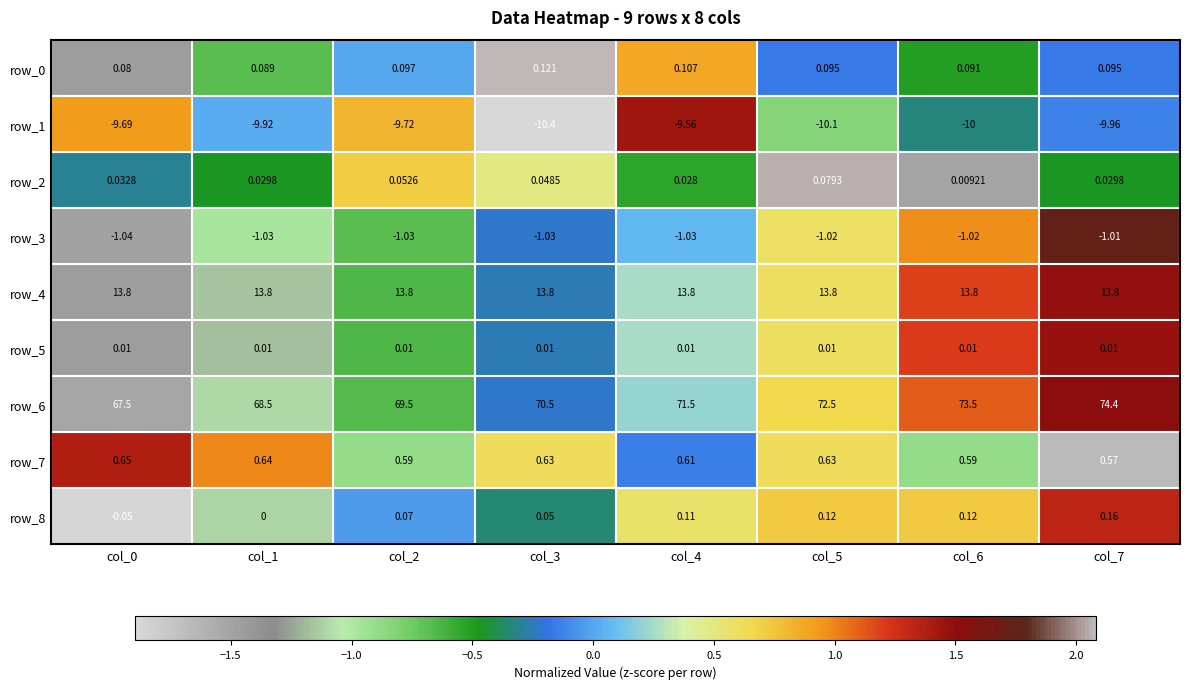

Is the value of row_3 at col_0 greater than the value of row_5 at col_0?

No